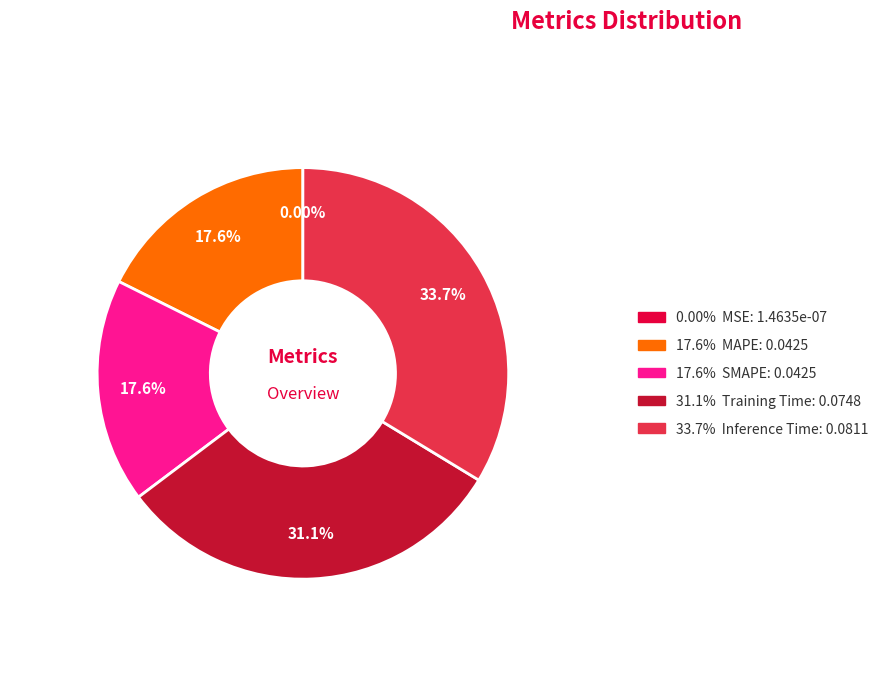

Is there a majority slice in this chart?

No